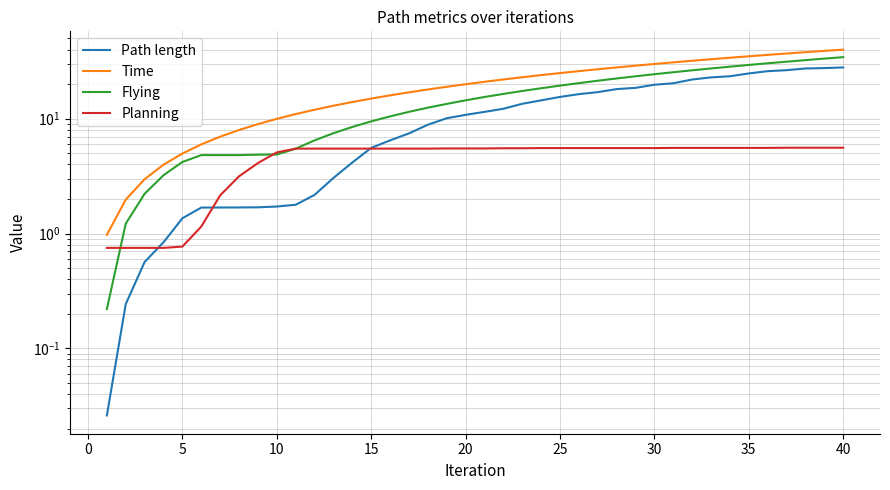

What are all the series names shown in the legend?

Path length, Time, Flying, Planning